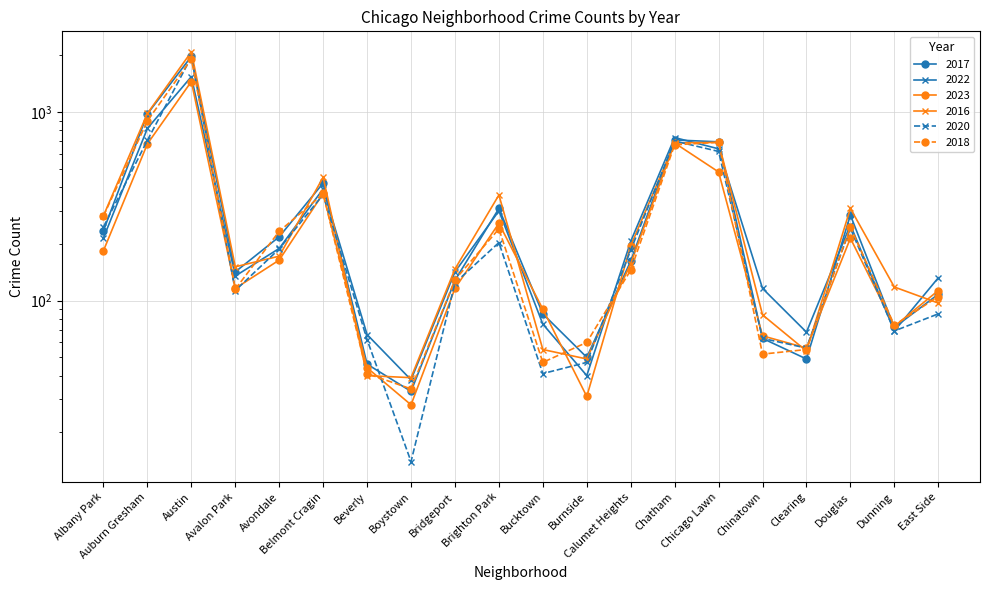

Reading right to left, transcribe all the data shown in this chart.

2017: East Side=108	Dunning=72	Douglas=284	Clearing=49	Chinatown=63	Chicago Lawn=695	Chatham=711	Calumet Heights=162	Burnside=50	Bucktown=85	Brighton Park=308	Bridgeport=128	Boystown=33	Beverly=46	Belmont Cragin=420	Avondale=218	Avalon Park=142	Austin=1972	Auburn Gresham=978	Albany Park=235
2022: East Side=132	Dunning=69	Douglas=252	Clearing=68	Chinatown=116	Chicago Lawn=638	Chatham=732	Calumet Heights=206	Burnside=40	Bucktown=75	Brighton Park=299	Bridgeport=142	Boystown=38	Beverly=66	Belmont Cragin=391	Avondale=189	Avalon Park=135	Austin=1541	Auburn Gresham=819	Albany Park=215
2023: East Side=113	Dunning=73	Douglas=214	Clearing=56	Chinatown=65	Chicago Lawn=481	Chatham=685	Calumet Heights=195	Burnside=31	Bucktown=90	Brighton Park=257	Bridgeport=116	Boystown=28	Beverly=44	Belmont Cragin=370	Avondale=164	Avalon Park=116	Austin=1451	Auburn Gresham=678	Albany Park=184
2016: East Side=97	Dunning=118	Douglas=308	Clearing=54	Chinatown=84	Chicago Lawn=690	Chatham=686	Calumet Heights=157	Burnside=49	Bucktown=55	Brighton Park=363	Bridgeport=147	Boystown=39	Beverly=40	Belmont Cragin=451	Avondale=172	Avalon Park=151	Austin=2086	Auburn Gresham=983	Albany Park=282
2020: East Side=85	Dunning=69	Douglas=242	Clearing=56	Chinatown=63	Chicago Lawn=618	Chatham=702	Calumet Heights=185	Burnside=47	Bucktown=41	Brighton Park=203	Bridgeport=124	Boystown=14	Beverly=62	Belmont Cragin=365	Avondale=188	Avalon Park=113	Austin=1959	Auburn Gresham=708	Albany Park=246
2018: East Side=105	Dunning=74	Douglas=246	Clearing=55	Chinatown=52	Chicago Lawn=691	Chatham=670	Calumet Heights=145	Burnside=60	Bucktown=47	Brighton Park=240	Bridgeport=129	Boystown=34	Beverly=41	Belmont Cragin=368	Avondale=233	Avalon Park=115	Austin=1912	Auburn Gresham=898	Albany Park=281